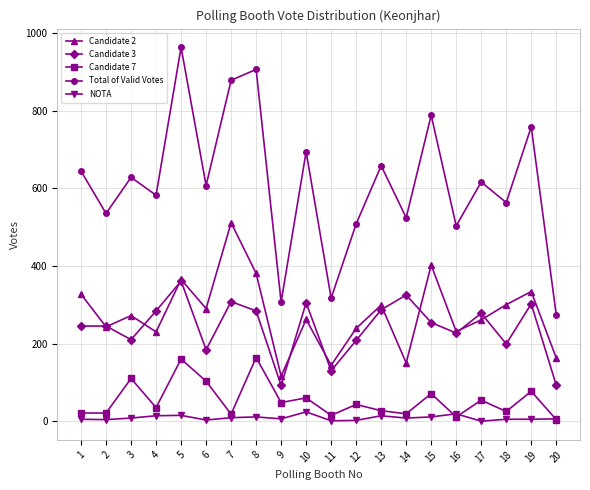

Between 6 and 9, which series saw the biggest shift?

Total of Valid Votes